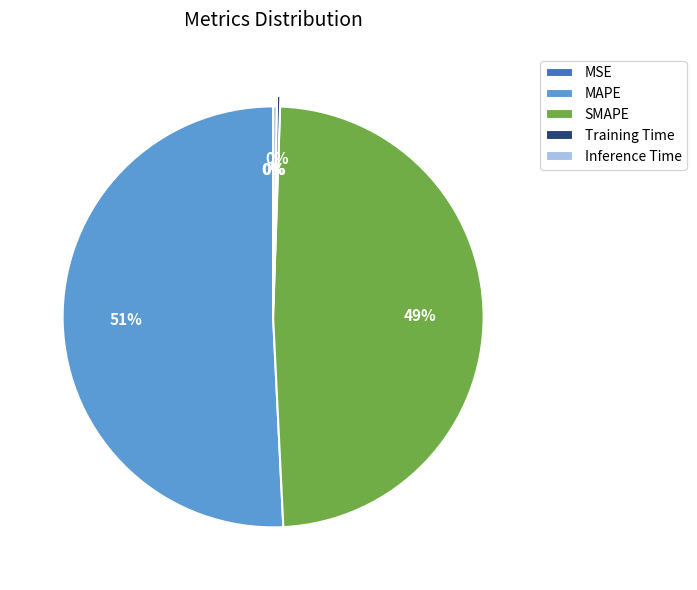

True or false: SMAPE accounts for 57% of the total.

False